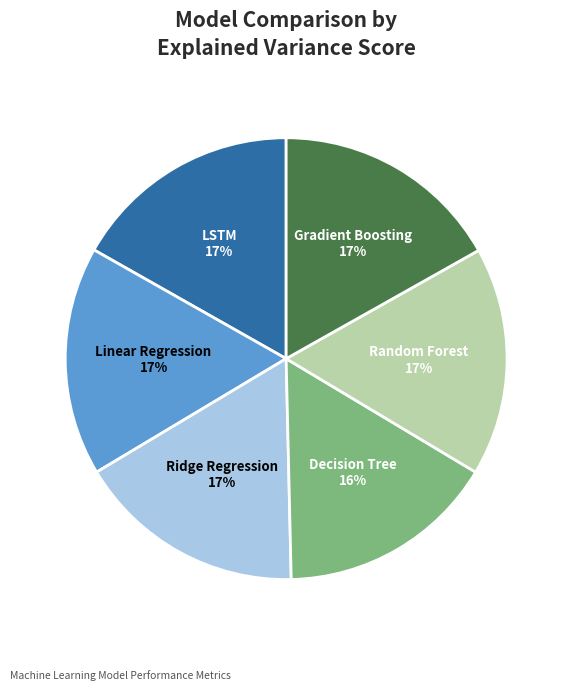

Count the number of slices in the pie.

6